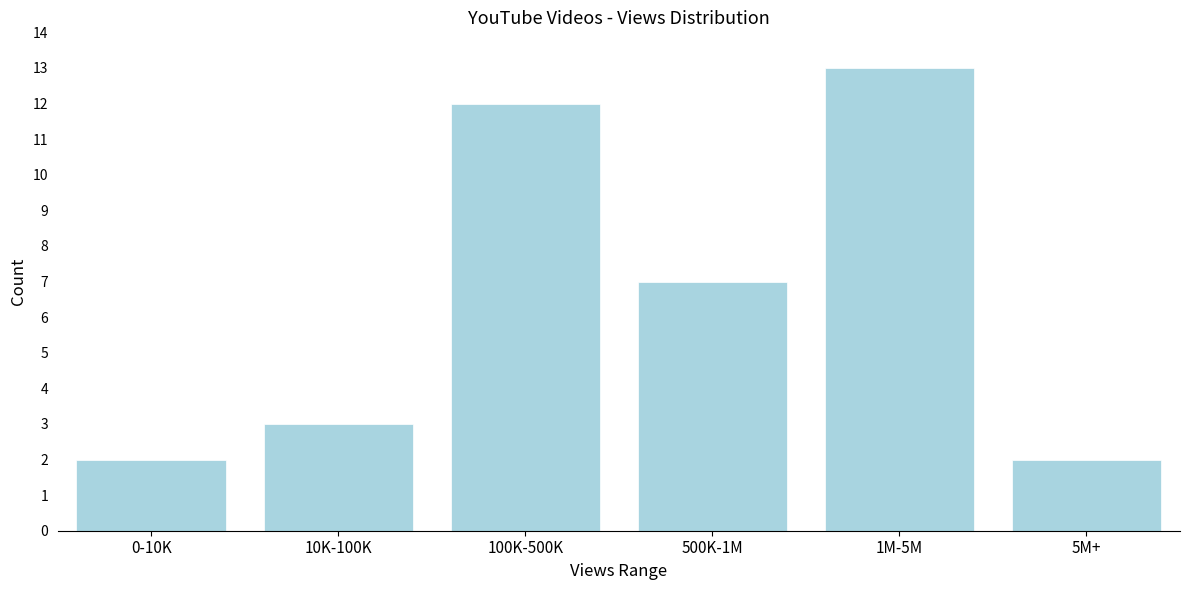

Reading left to right, list all the values displayed in this chart.

2	3	12	7	13	2